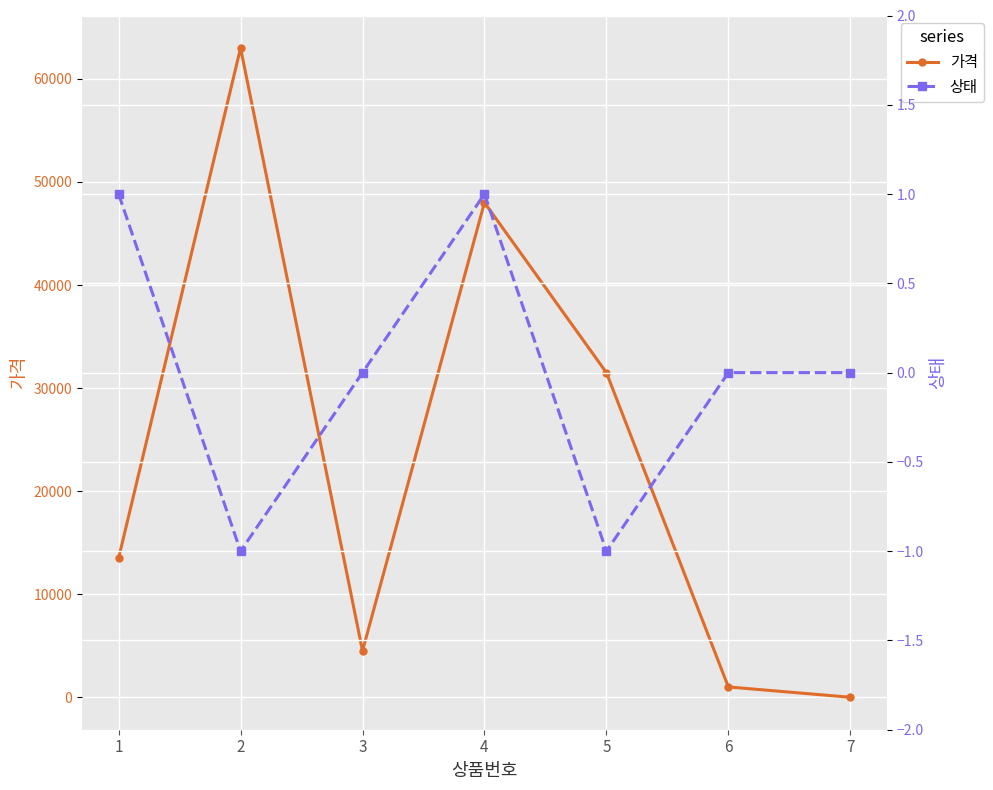

Is this an area chart (filled region under the line)?

No